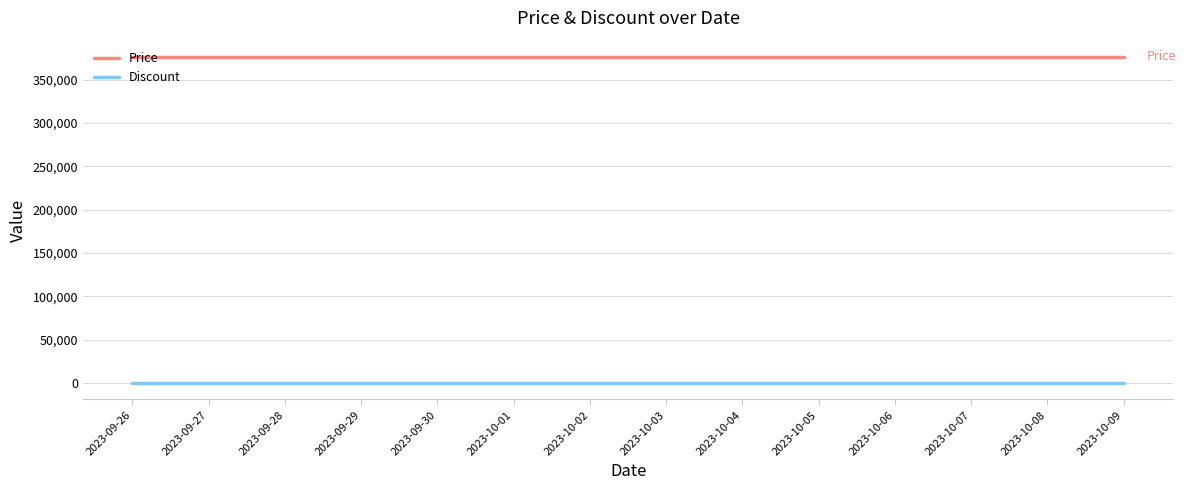

Reading left to right, extract all data points from this chart.

Price: 376000	376000	376000	376000	376000	376000	376000	376000	376000	376000	376000	376000	376000	376000
Discount: 0	0	0	0	0	0	0	0	0	0	0	0	0	0